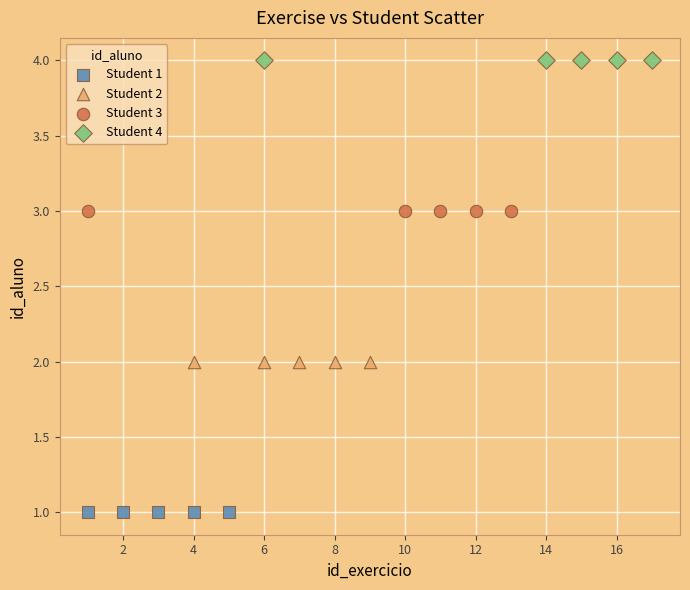

Which series contains the lowest Y value?

Student 1